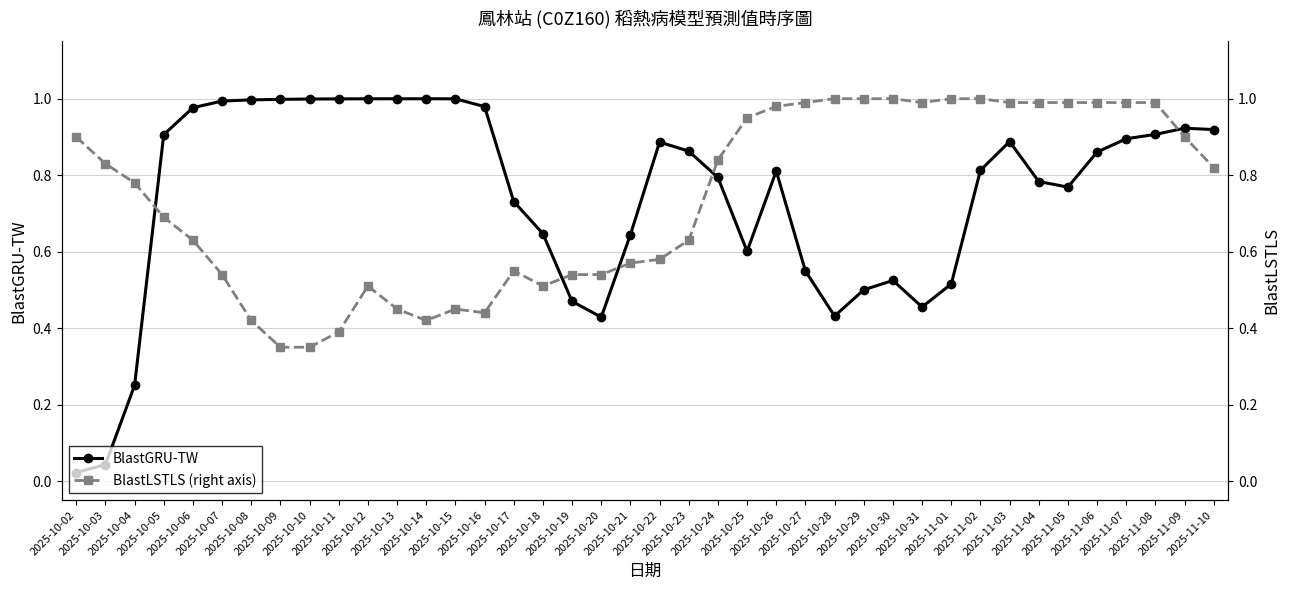

Which series changed the most between 2025-10-23 and 2025-11-07?

BlastLSTLS (right axis)